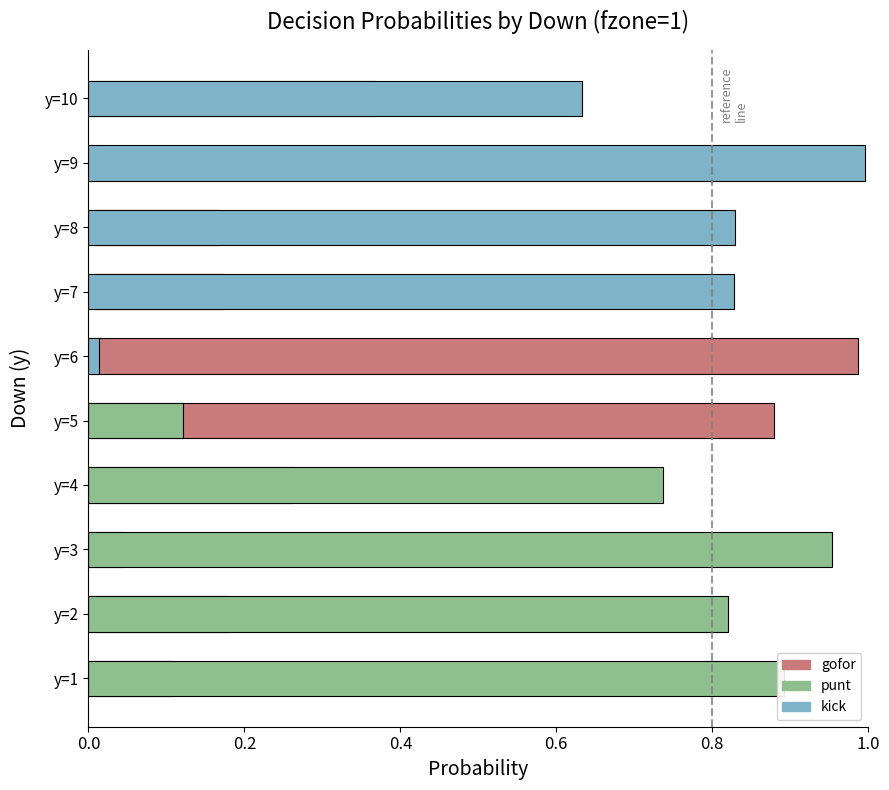

The gofor series shows 0.2 at y=2. True or false?

False